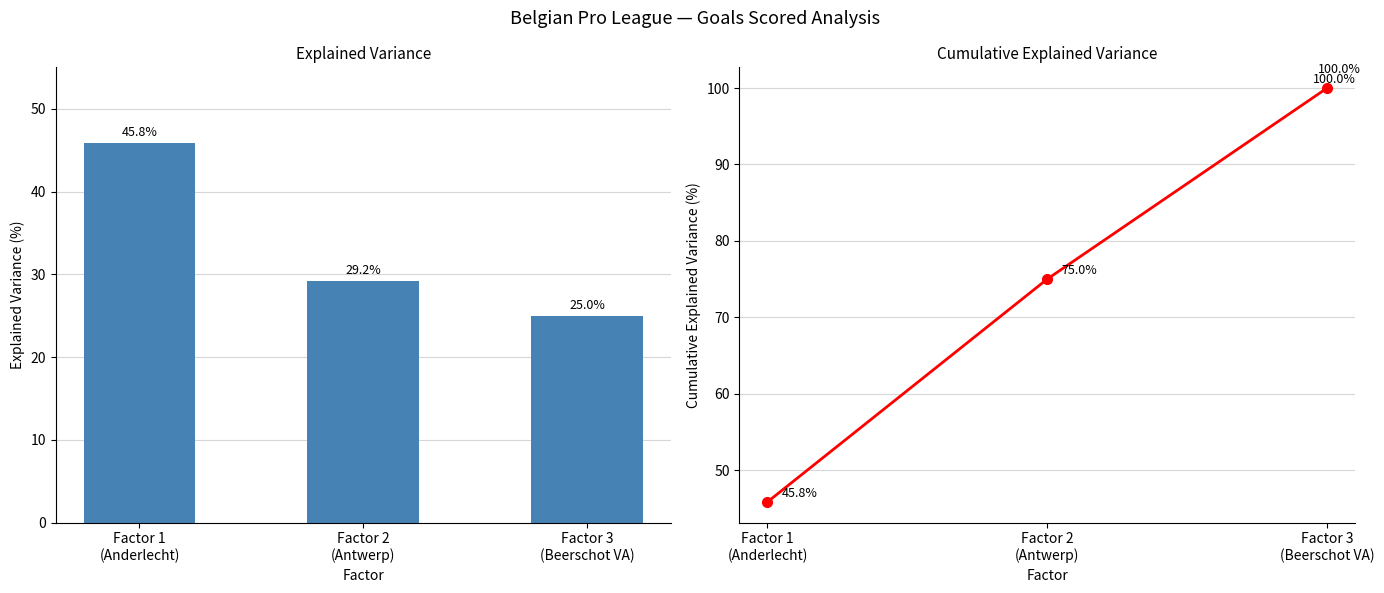

Reading right to left, extract all data points from this chart.

Goals scored %: 25.0	29.2	45.8
Cumulative %: 100.0	75.0	45.8